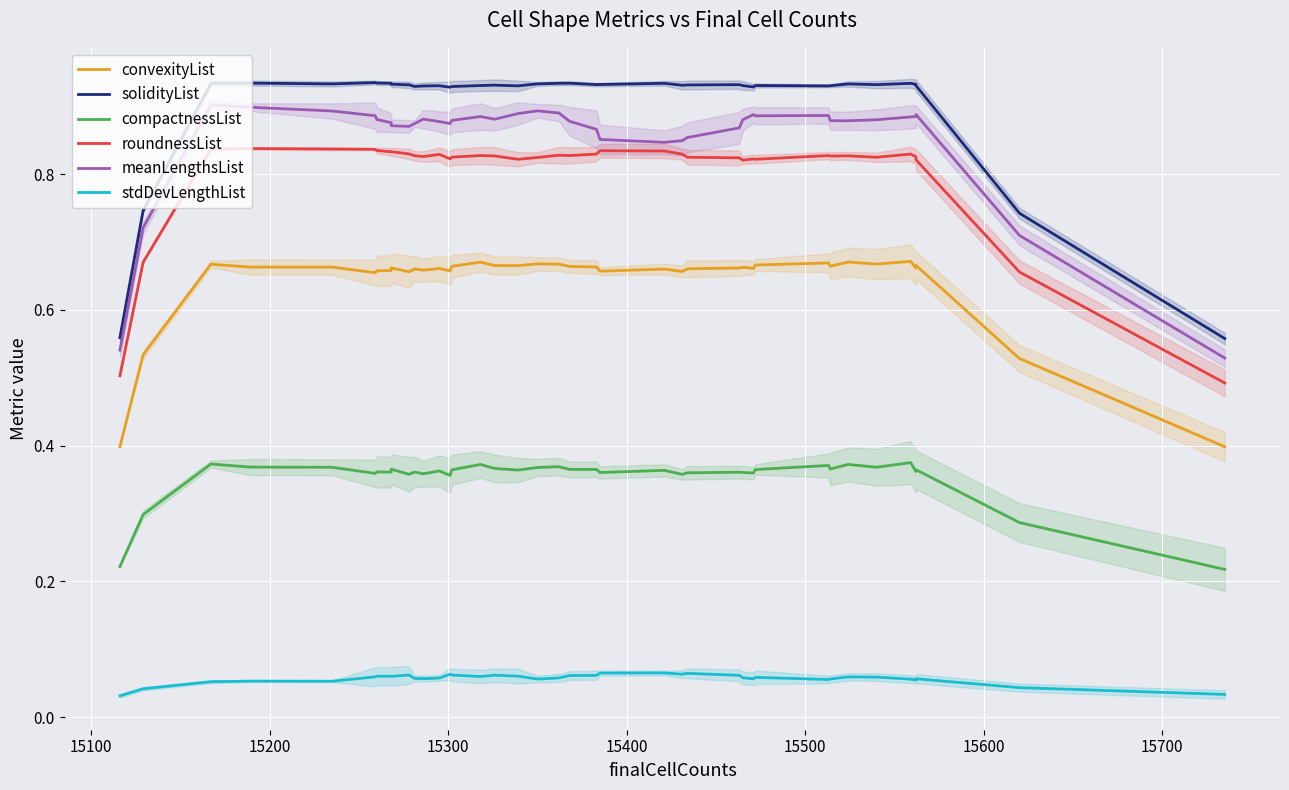

What position from the right is 15300?

36